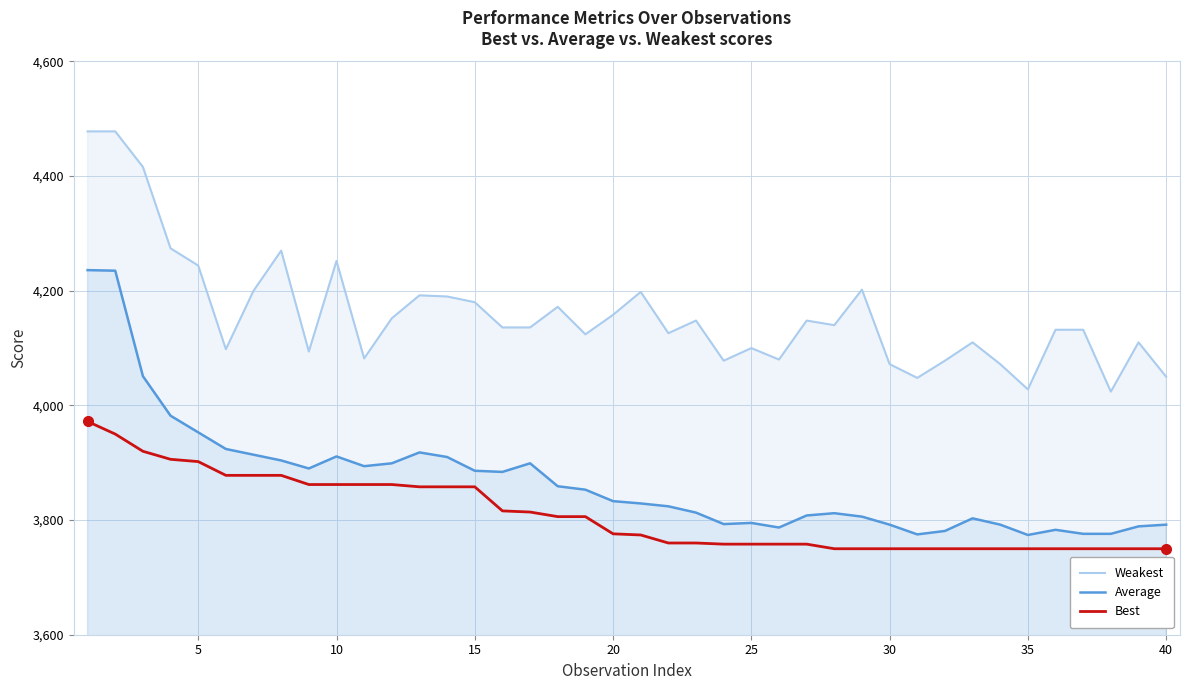

Which series has the largest range (max minus min)?

Average